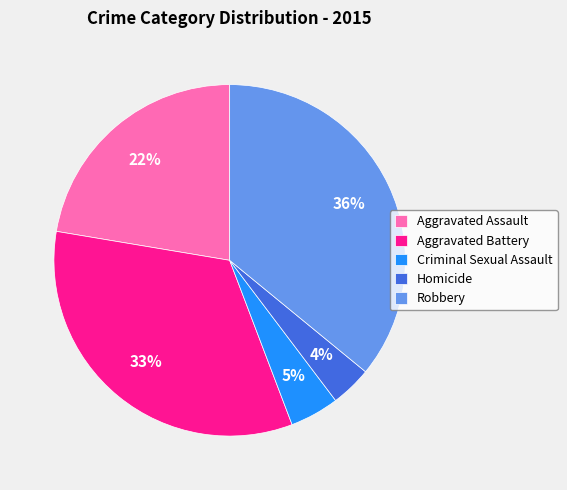

Between Criminal Sexual Assault and Aggravated Assault, which is larger?

Aggravated Assault